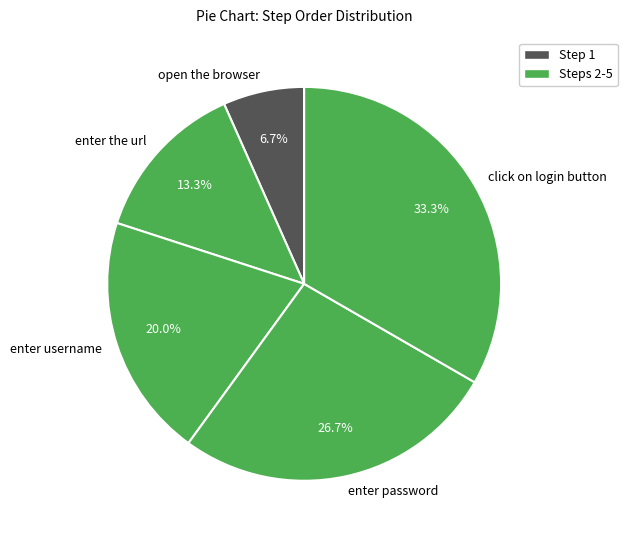

What is the largest slice in the pie chart?

click on login button